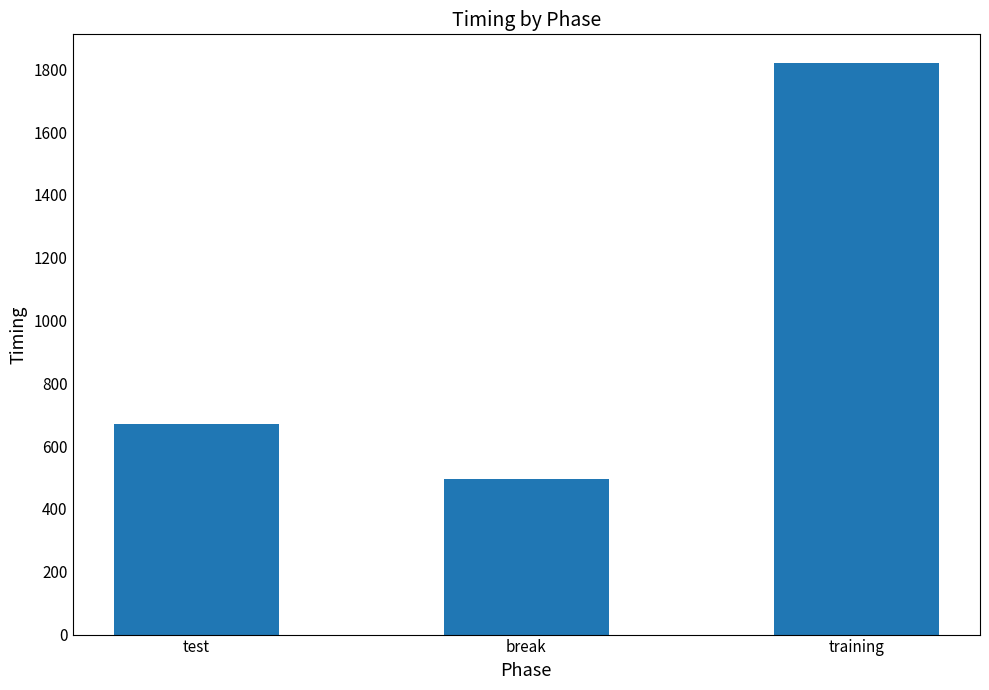

Rank the categories by value from lowest to highest.

break, test, training